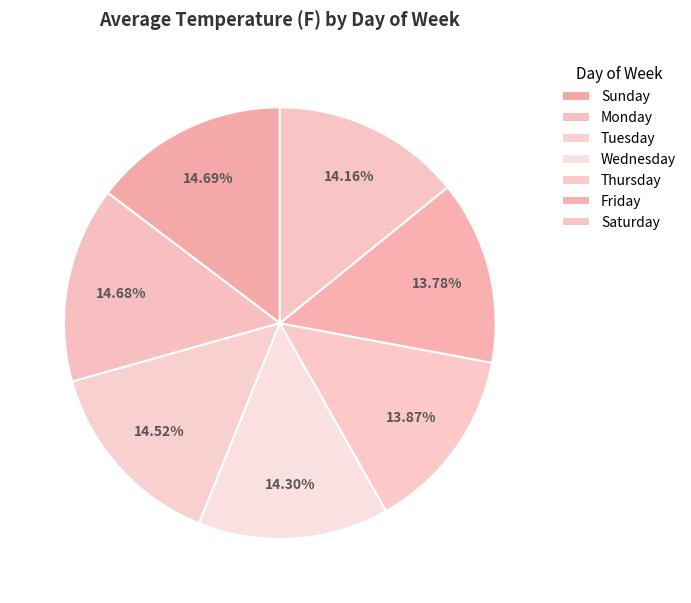

What percentage is the Monday slice, to the nearest percent?

15%